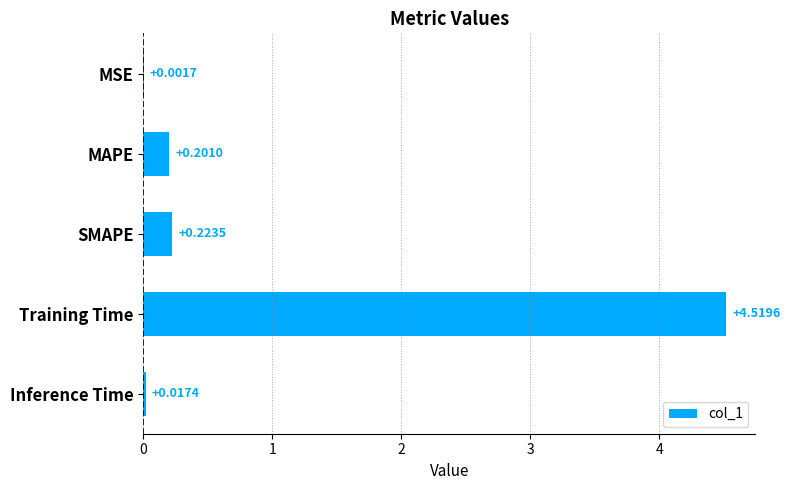

At which label is the value closest to 2?

SMAPE